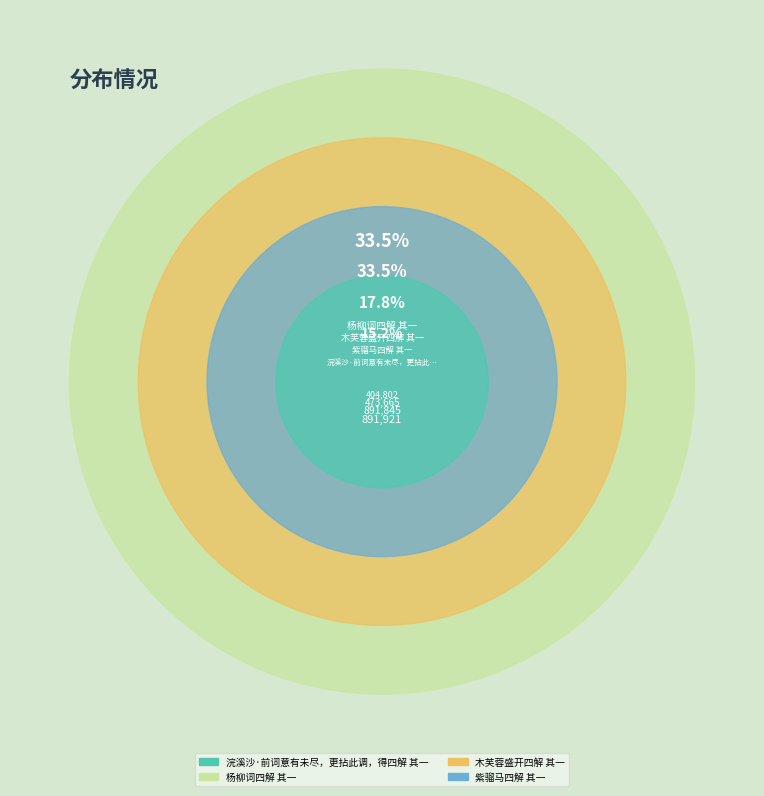

The 木芙蓉盛开四解 其一 slice represents 47% of the pie. True or false?

False